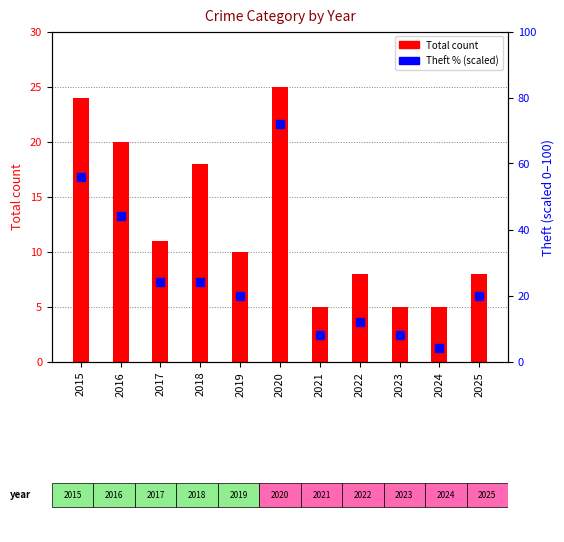

Which series contains the lowest Y value?

Theft % (scaled)